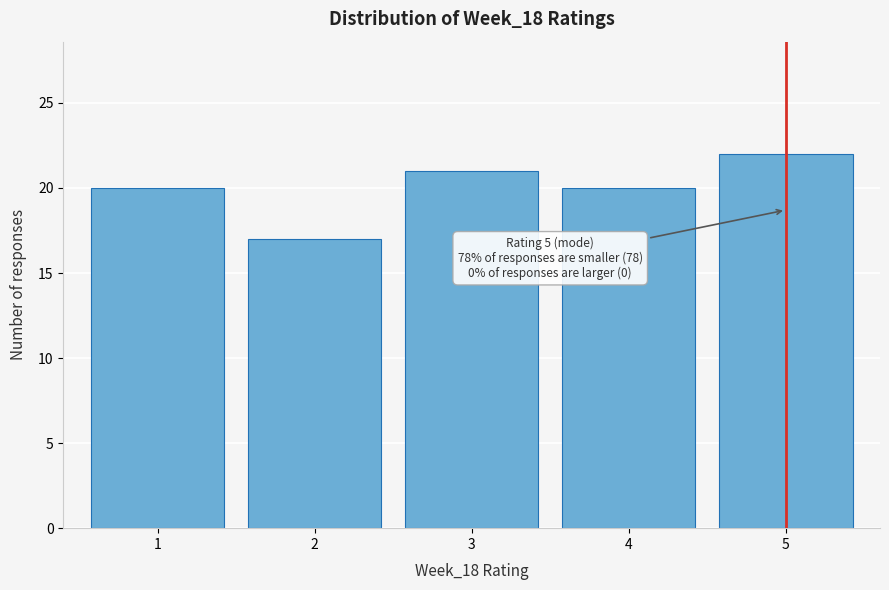

Reading left to right, transcribe all the data shown in this chart.

1=20	2=17	3=21	4=20	5=22